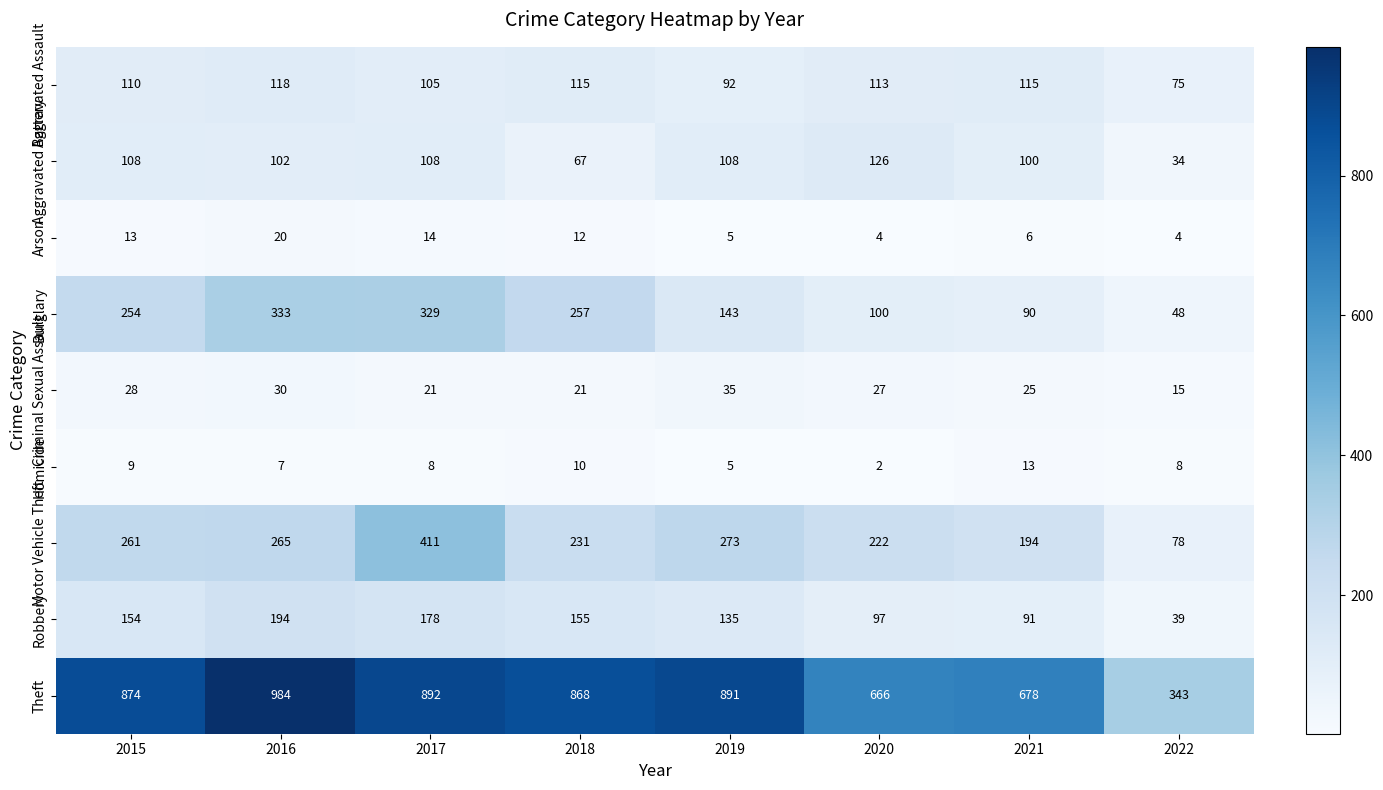

The Aggravated Assault series shows 115 at 2021. True or false?

True